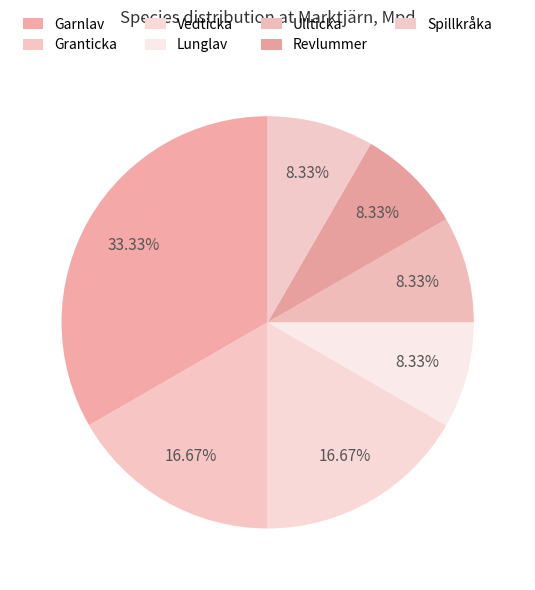

Does Spillkråka represent more than half of the total?

No